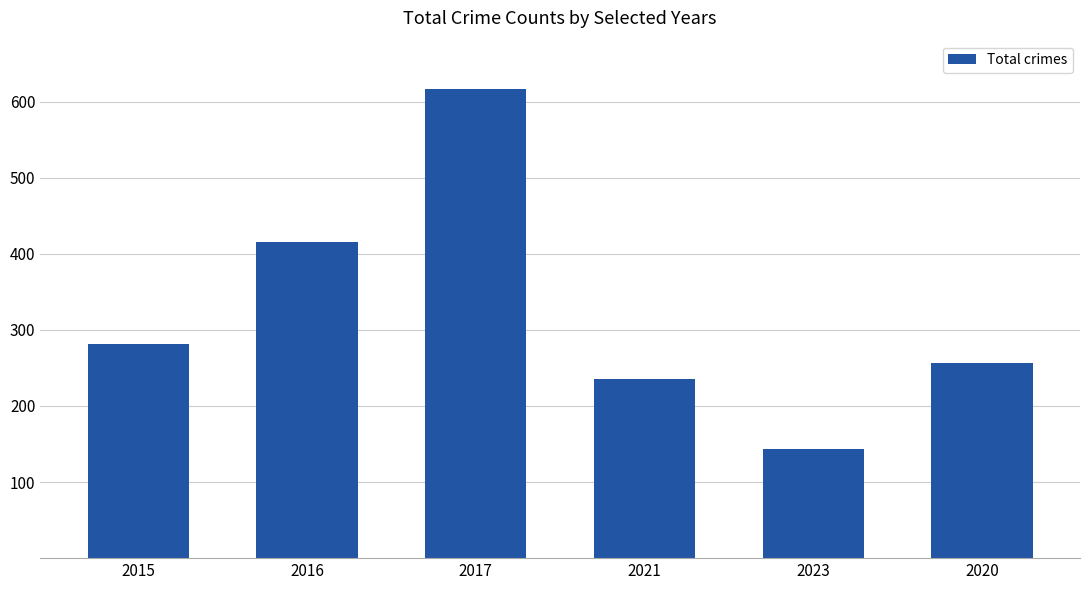

What is the change in value from 2023 to 2020?

+114